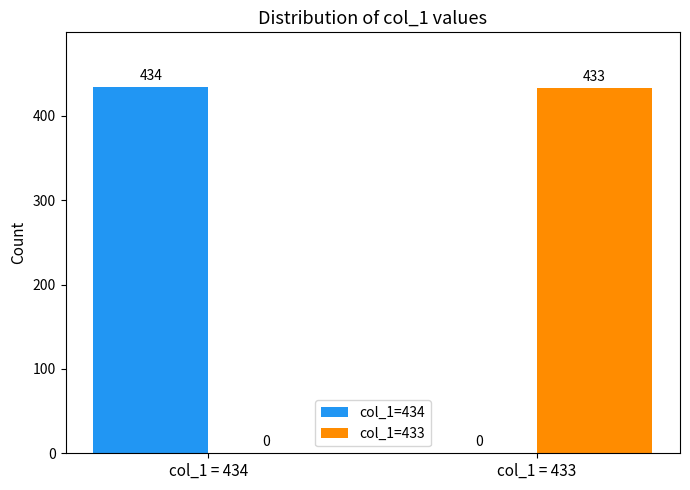

What is the sum of the col_1=434 values at col_1 = 433 and col_1 = 434?

434